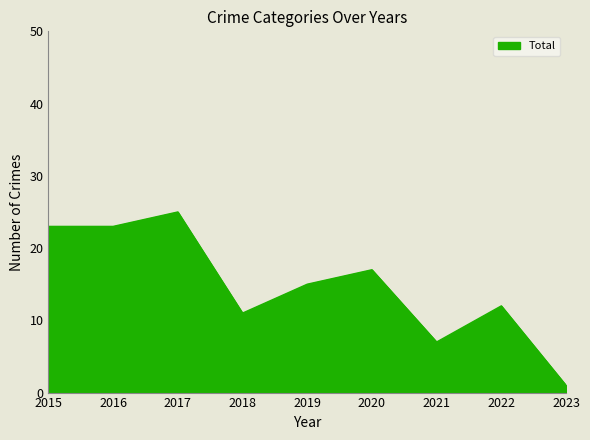

What is the difference between the values at 2023 and 2016?

22